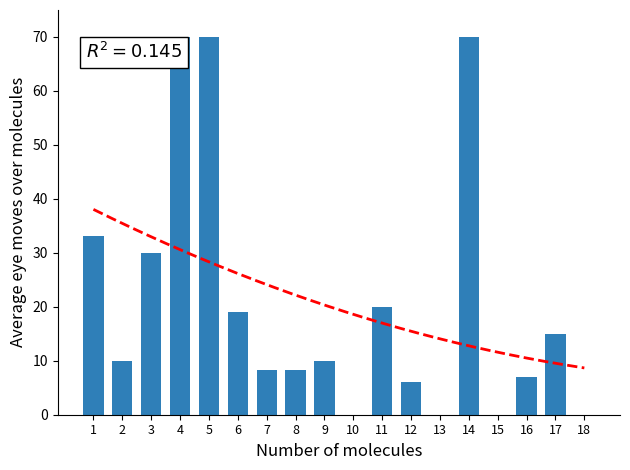

What is the difference between the values at 6 and 9?

8.9